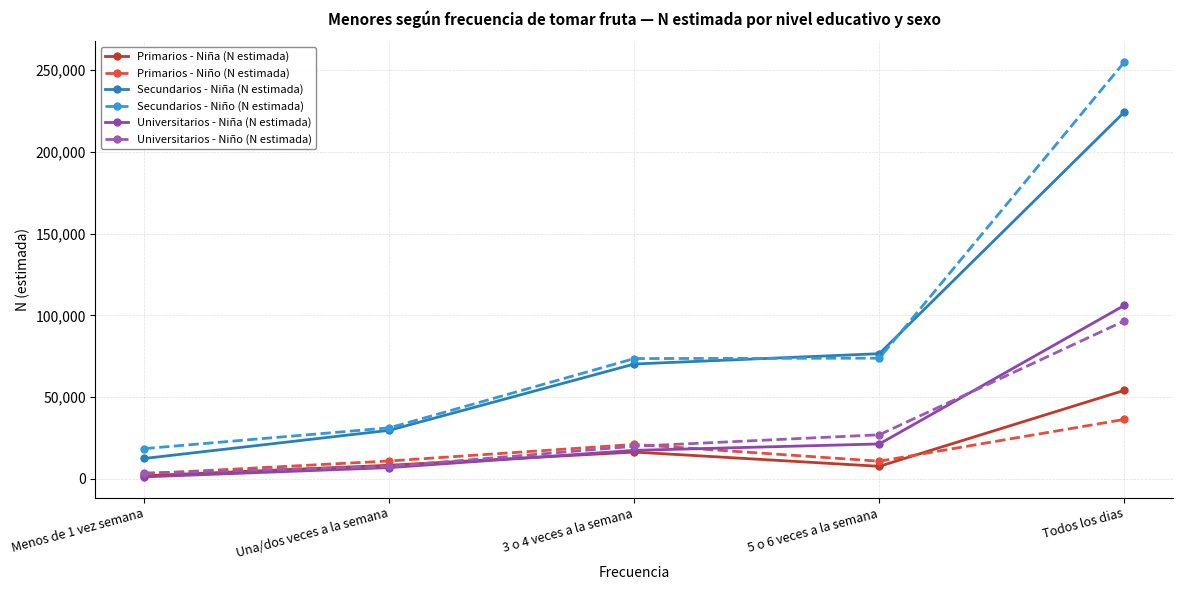

What is the greatest value displayed?

254898